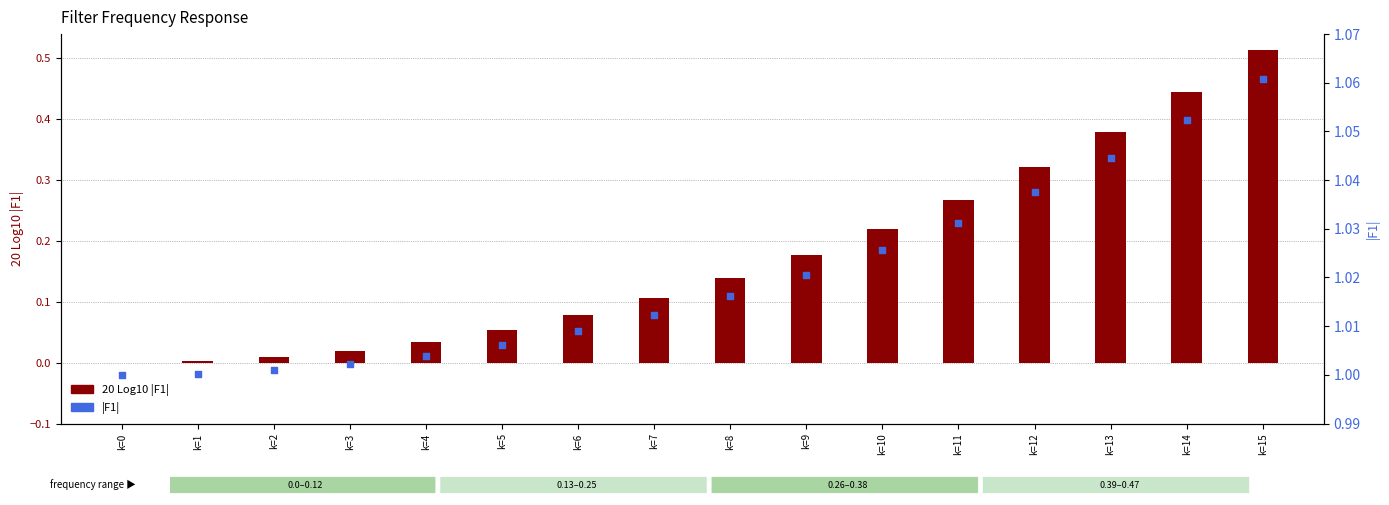

At how many categories does at least one series exceed 0?

16